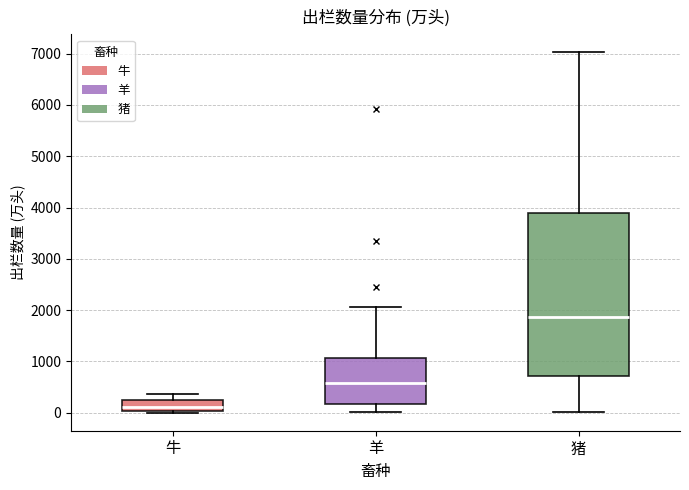

Reading left to right, read every box against the y-axis: the position of its median line, the range the box covers, and the ends of its whiskers. The values are not printed on the chart, so give them approximately, as read against the axis.

牛: median 100, box 0 to 200, whiskers 0 (just below the box's lower edge) to 400
羊: median 600, box 200 to 1100, whiskers 0 to 2100
猪: median 1900, box 700 to 3900, whiskers 0 to 7000